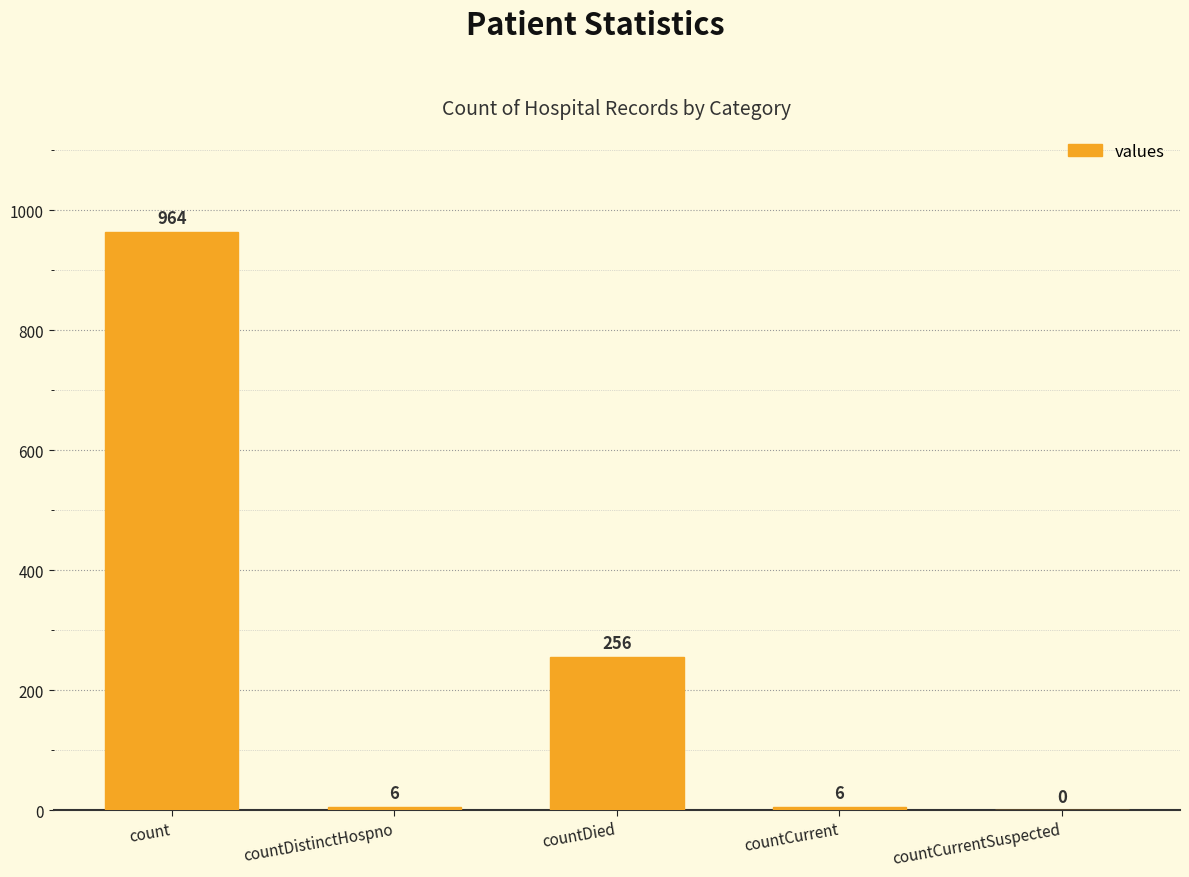

At which label is the value closest to 482?

countDied